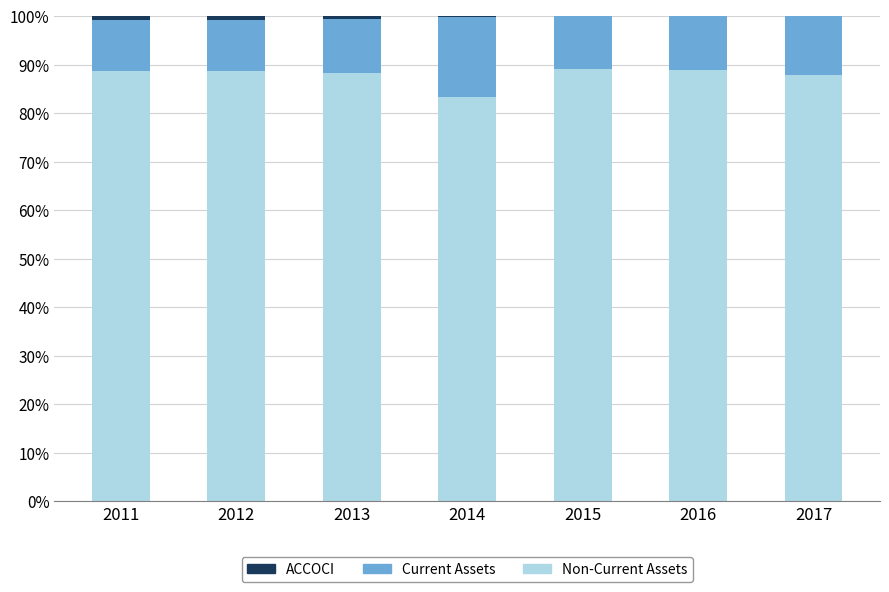

What is the value of the Current Assets bar at the 6th from the left?

11.4